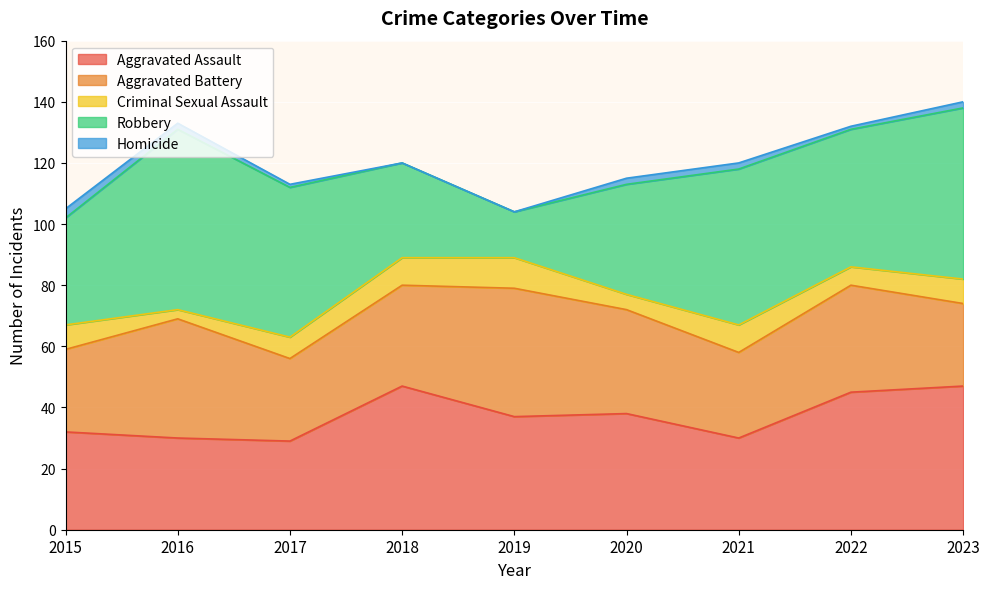

True or false: Homicide and Aggravated Assault intersect in this chart.

False